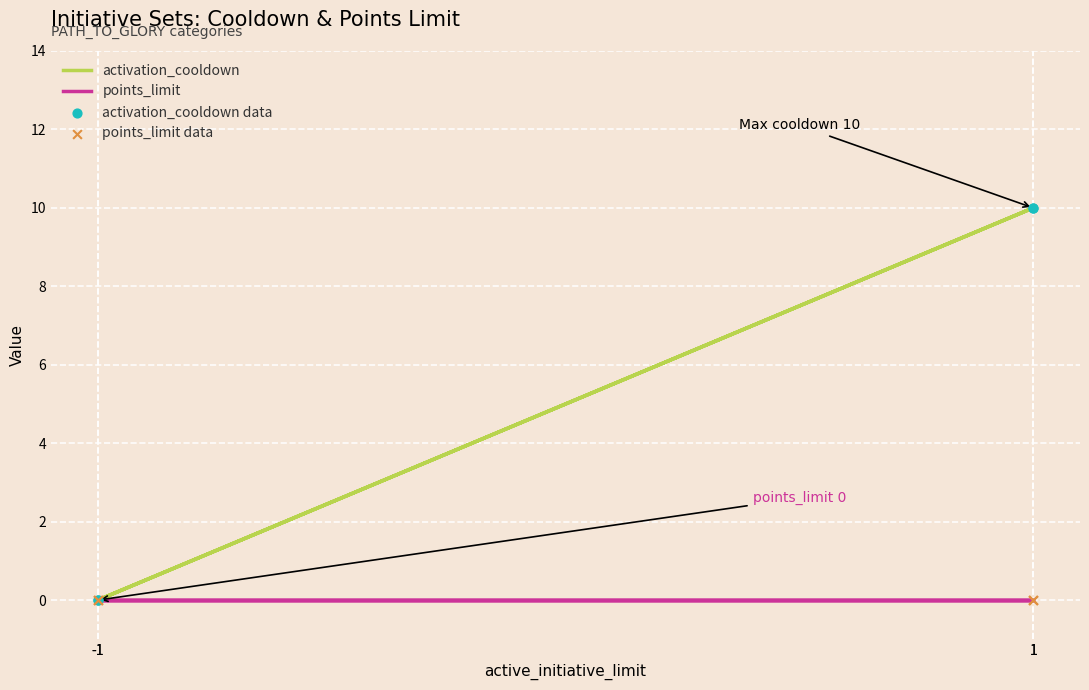

What are all the series names shown in the legend?

activation_cooldown, points_limit, activation_cooldown data, points_limit data